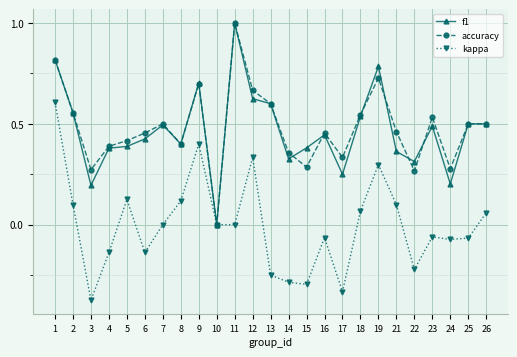

Which series changed the most between 11 and 16?

f1